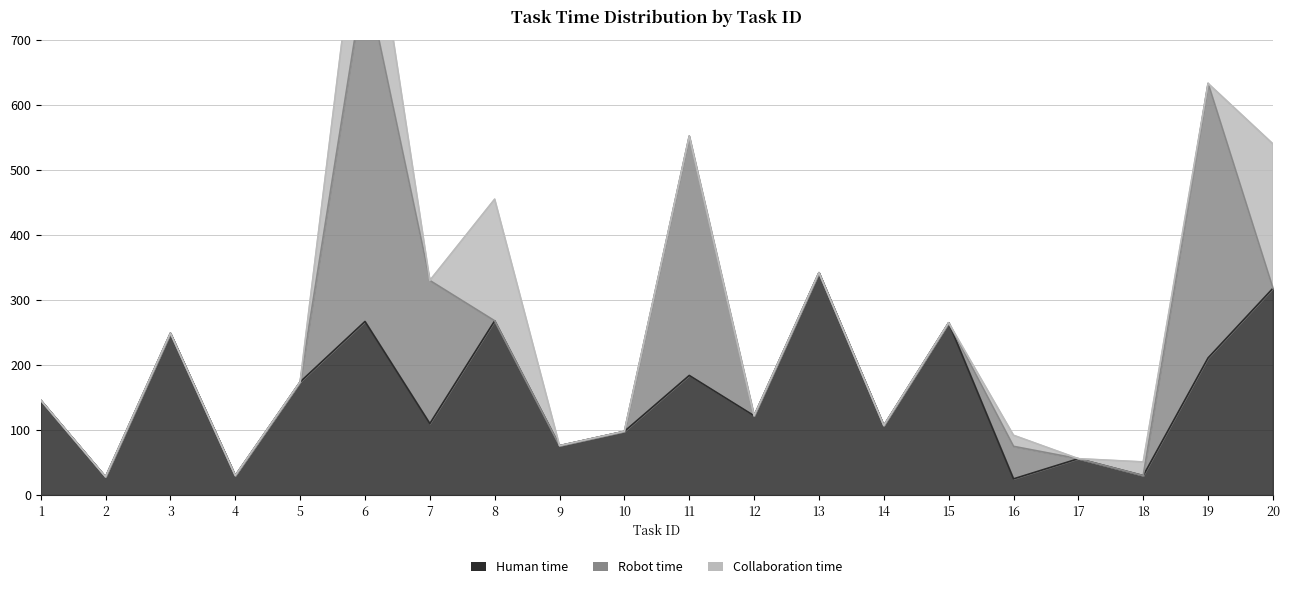

How many times do Human time and Robot time cross each other?

8